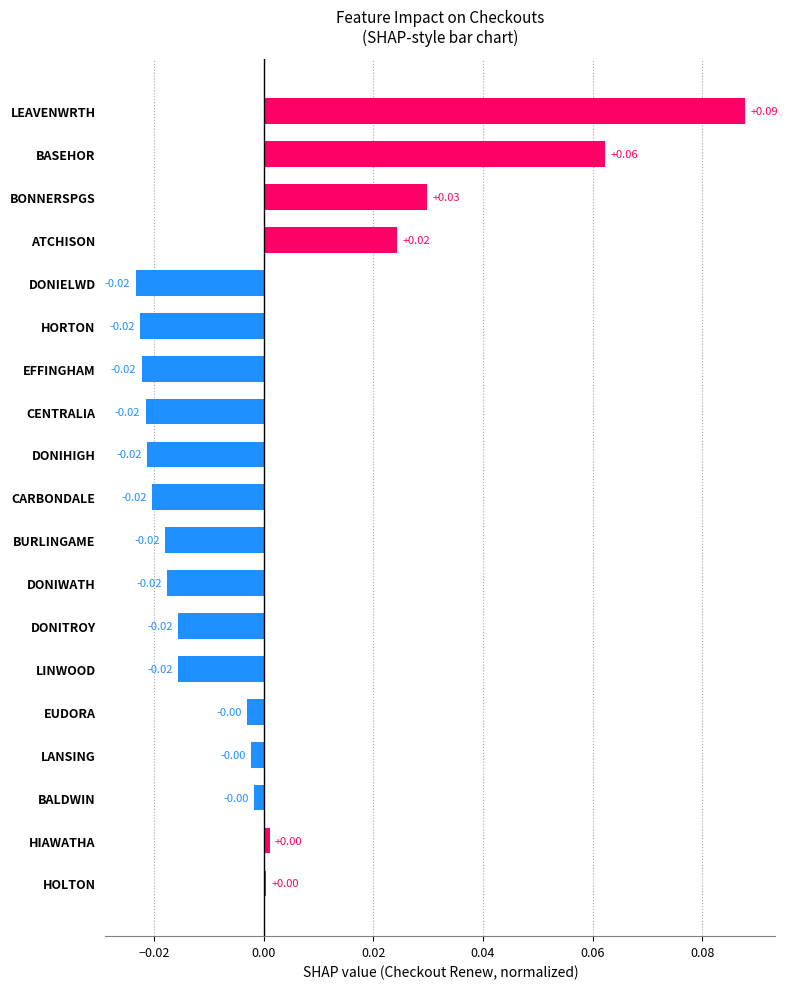

What is the change in value from EFFINGHAM to BASEHOR?

+0.1